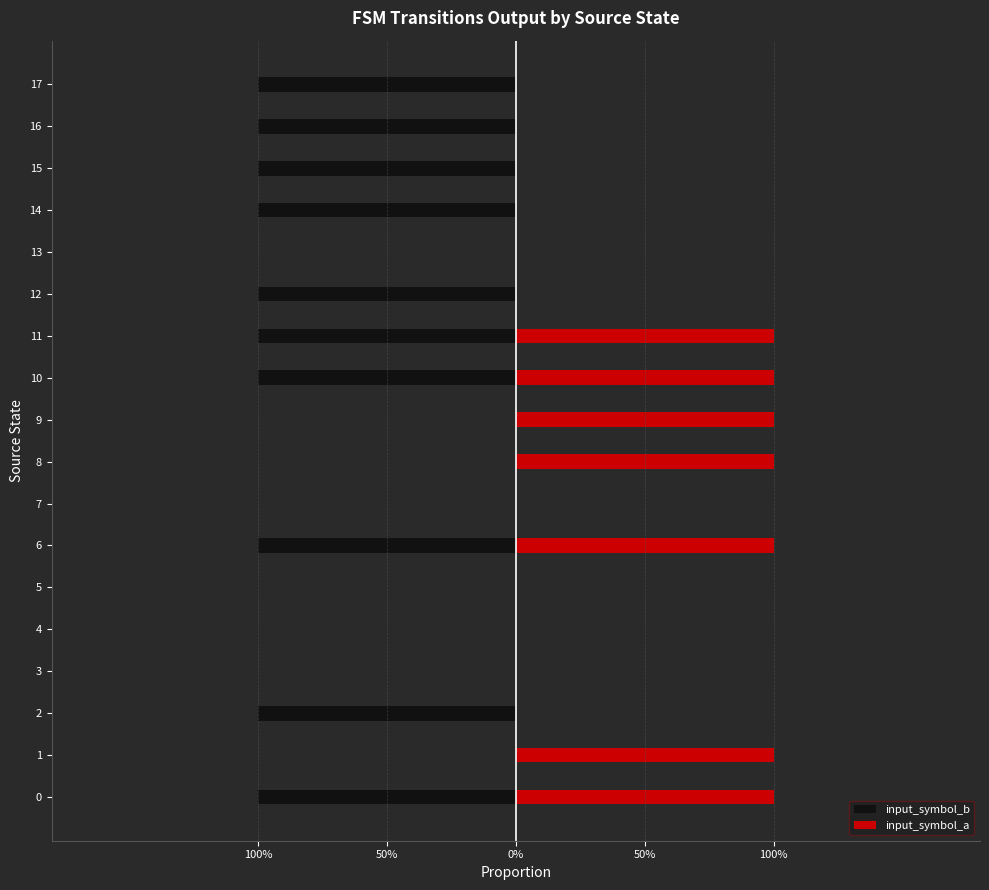

What is the average value of the input_symbol_b series?

-1